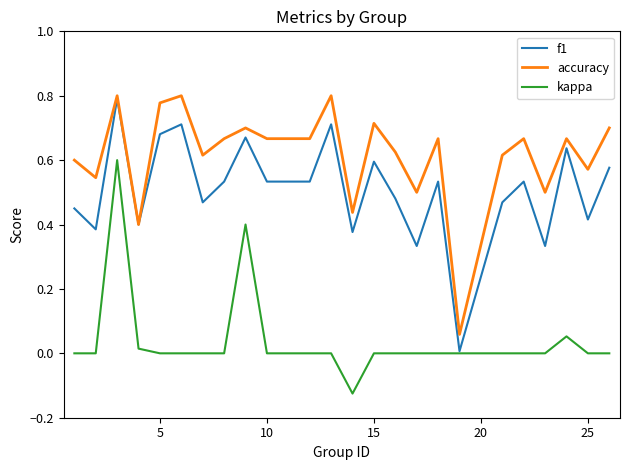

What is the sum of all accuracy values?

14.8